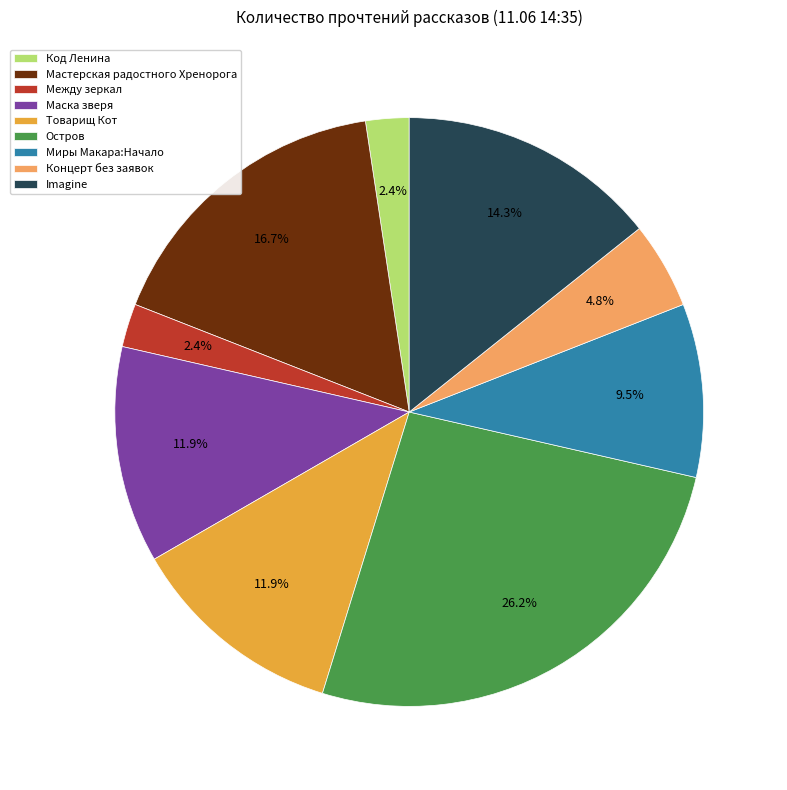

Does Миры Макара:Начало represent more than half of the total?

No